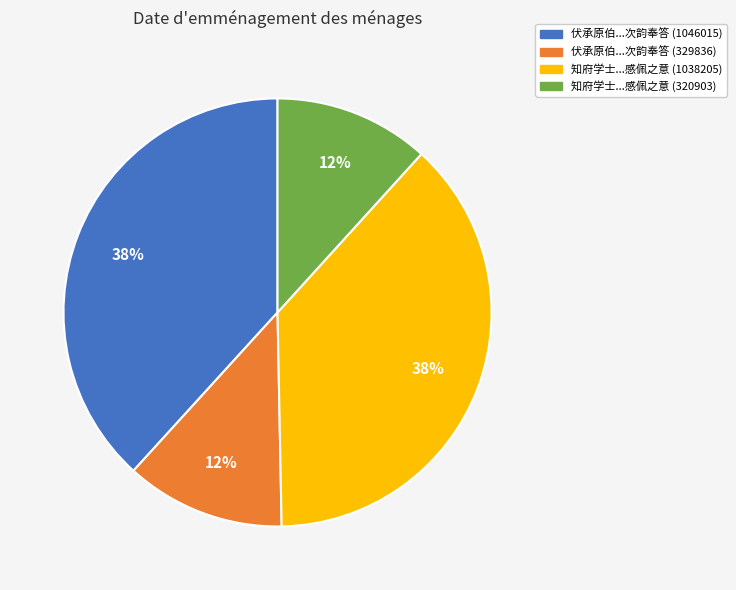

How many slices are in this pie chart?

4